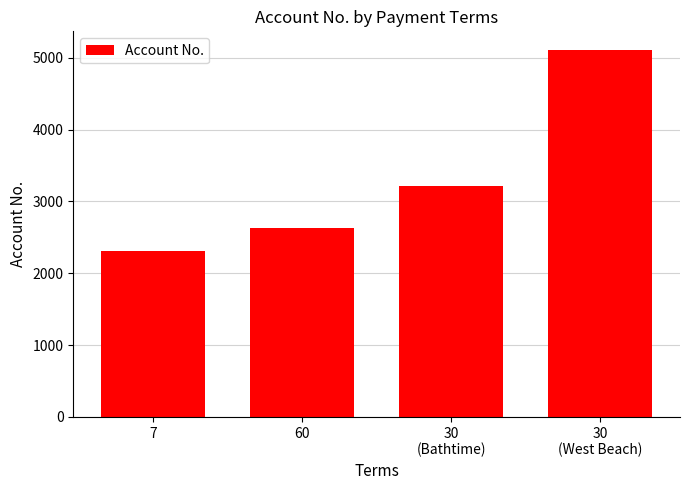

What is the difference between the maximum and second lowest values?

2476